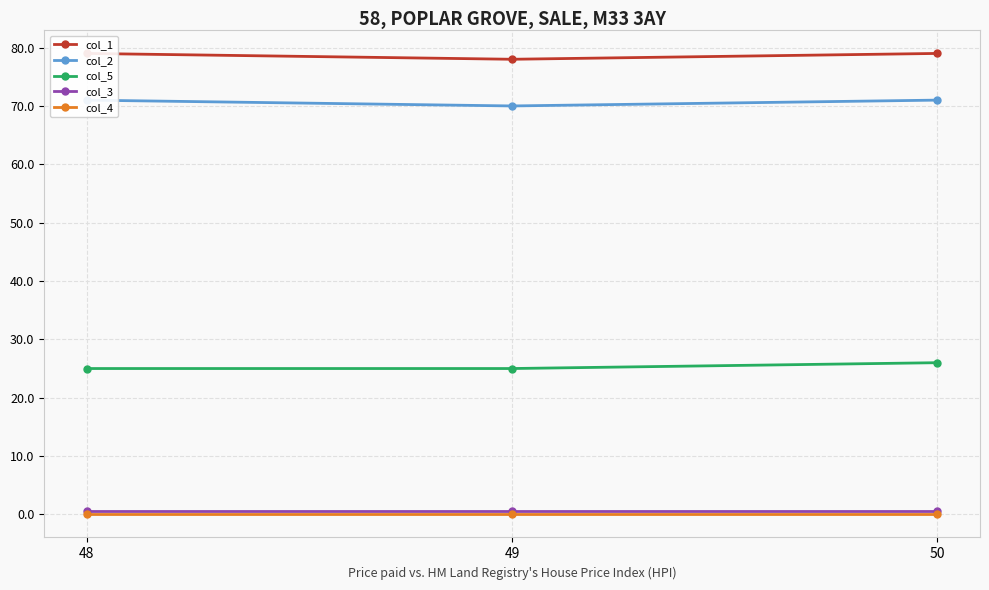

At how many categories does at least one series exceed 15?

3